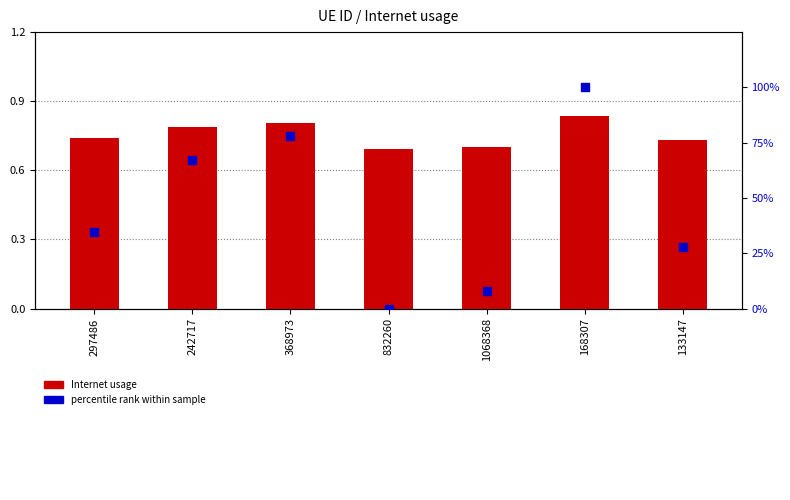

Which series has the widest spread of Y values?

percentile rank within sample